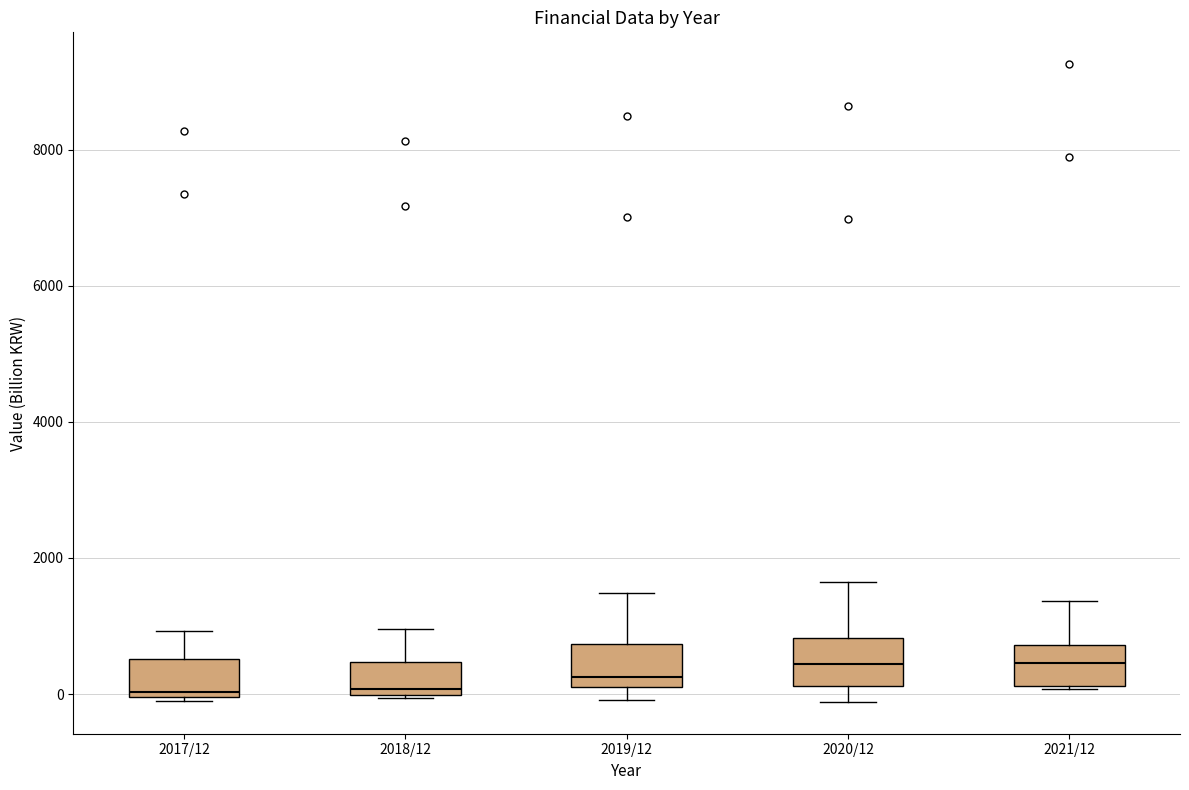

Reading left to right, transcribe this box plot: for each box, give where its median line is, the range the box spans, and where its two whiskers end, as read against the y-axis. The values are not printed on the chart, so give them approximately, as read against the axis.

2017/12: median 0 (just above the box's lower edge), box 0 to 600, whiskers 0 to 1000
2018/12: median 0 (just above the box's lower edge), box 0 to 400, whiskers 0 to 1000
2019/12: median 200, box 0 to 800, whiskers 0 (just below the box's lower edge) to 1400
2020/12: median 400, box 200 to 800, whiskers -200 to 1600
2021/12: median 400, box 200 to 800, whiskers 0 to 1400